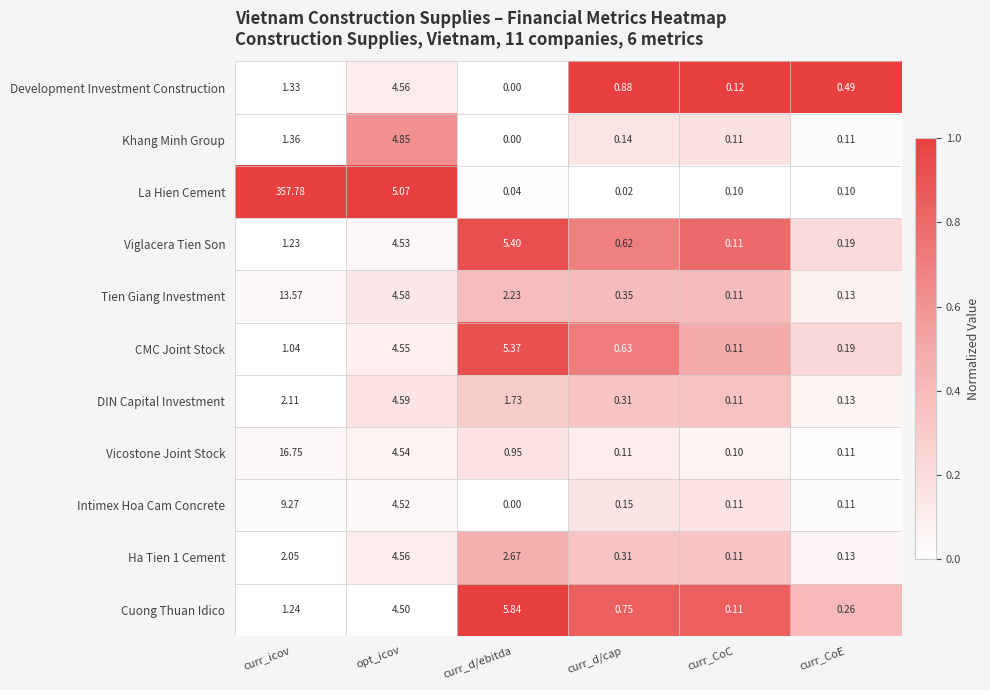

Which series has the widest spread of values?

La Hien Cement